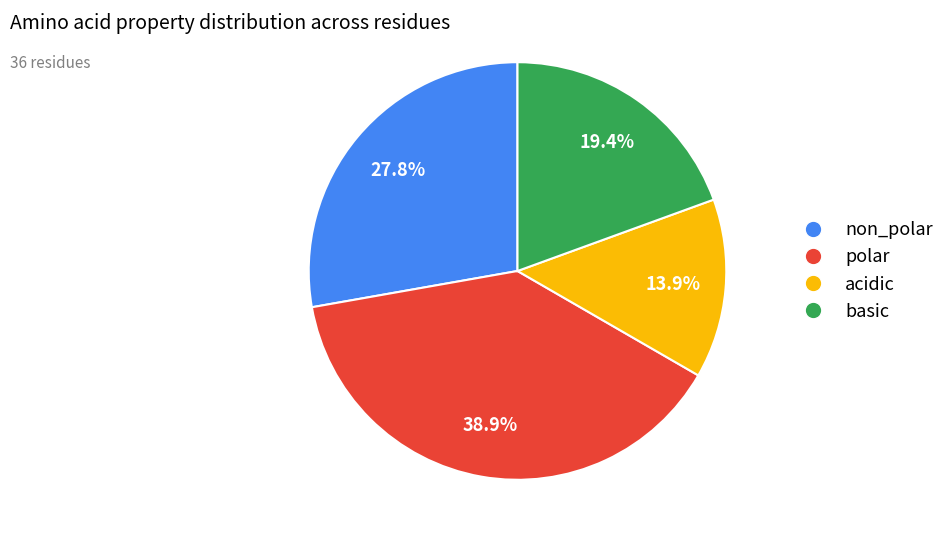

Rank the categories by value from highest to lowest.

polar, non_polar, basic, acidic